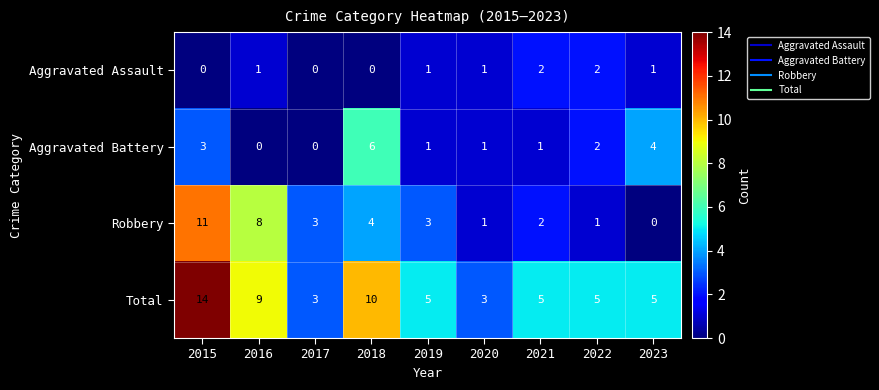

Rank the series by their average value, from highest to lowest.

Total, Robbery, Aggravated Battery, Aggravated Assault